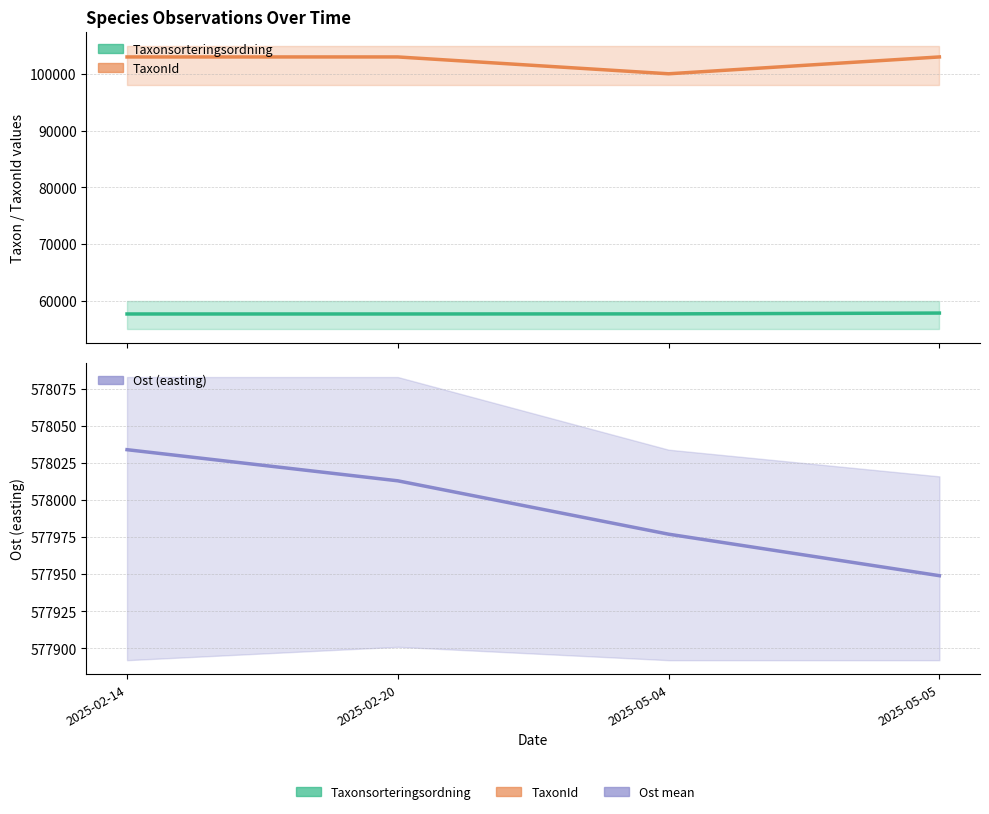

True or false: Ost (easting) has more than 1 points higher than both neighbors.

False